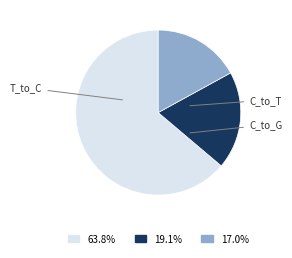

Does any single category account for the majority?

Yes